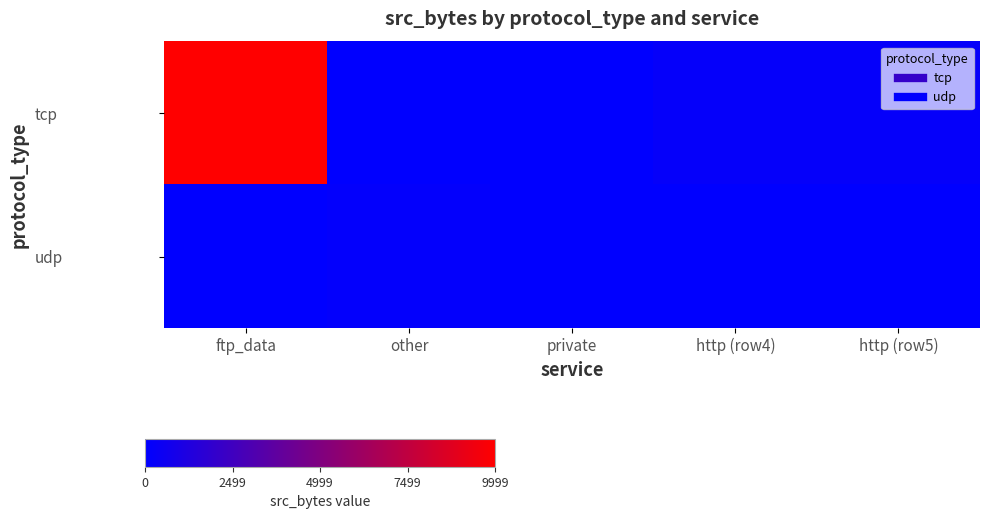

At which category is the sum across all series the highest?

ftp_data